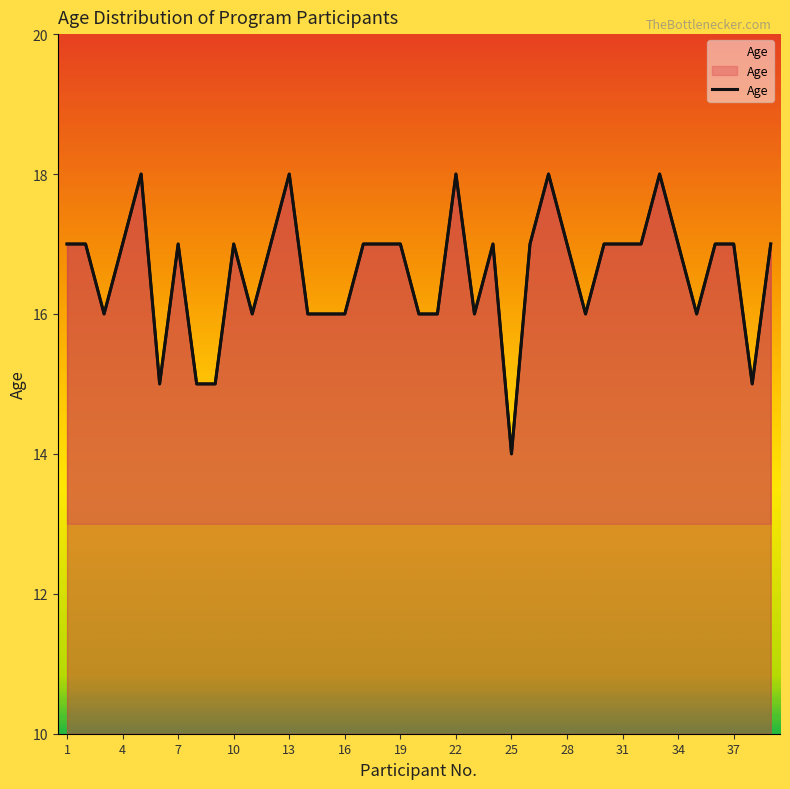

Which label corresponds to the largest value in the chart?

5